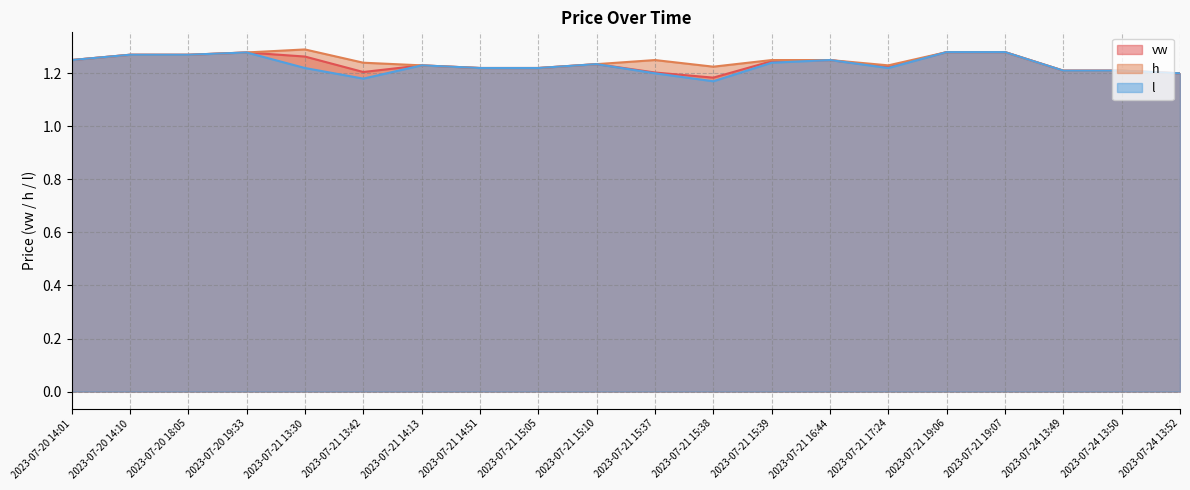

At which category is the sum across all series the highest?

2023-07-21 19:07